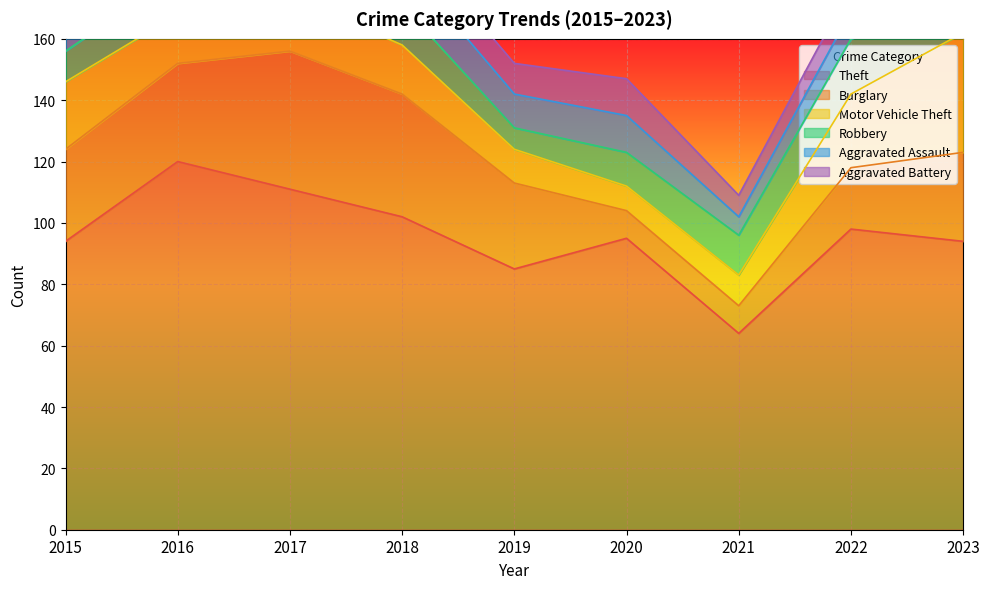

What is the difference between the maximum and minimum values in the Burglary series?

36